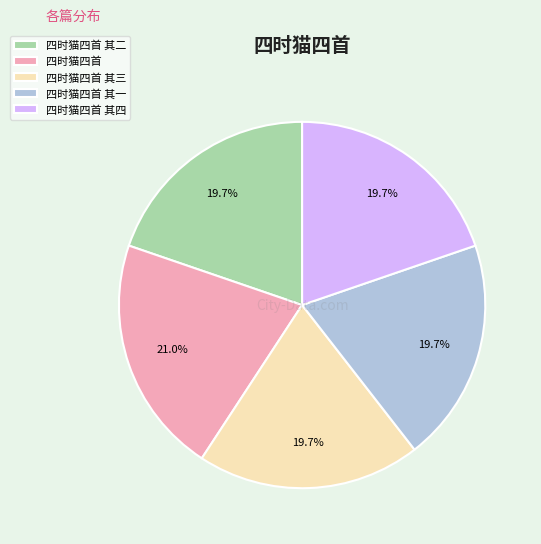

Combined, do 四时猫四首 其四 and 四时猫四首 其一 account for over 50%?

No